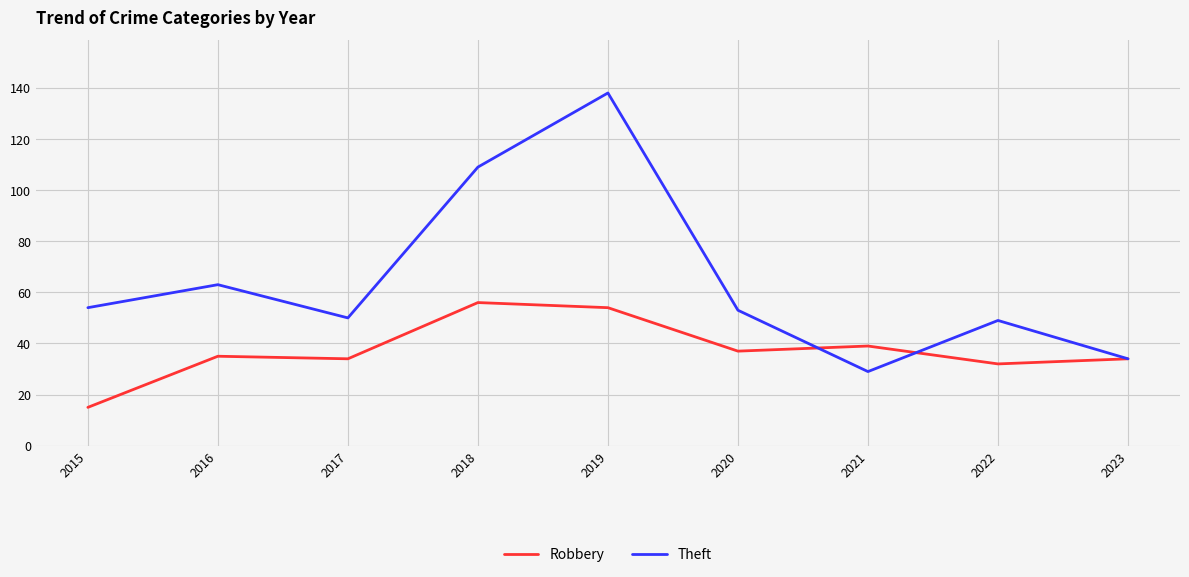

Read the Robbery value at 2016, to the nearest 10.

40